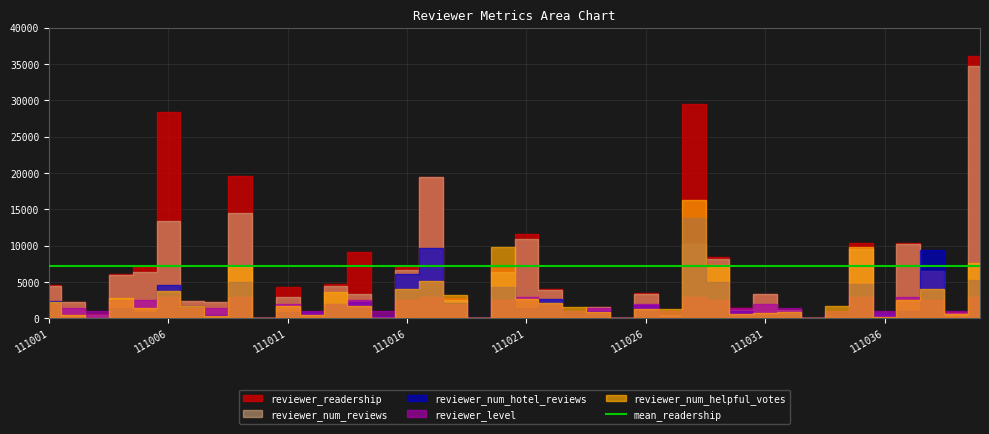

Does the chart display data point markers on the line(s)?

No